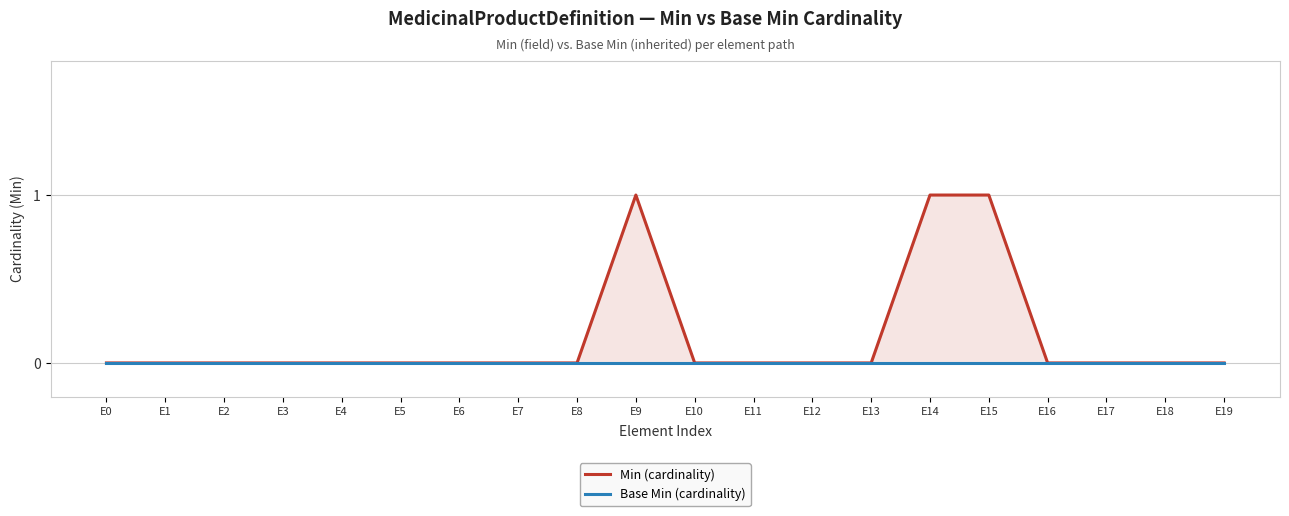

Which has a higher value, E18 or E0?

E18